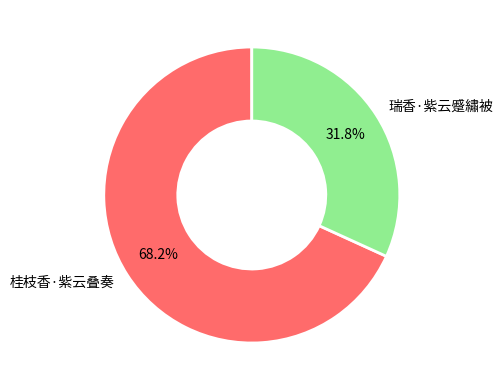

Which slice is the largest?

桂枝香·紫云叠奏